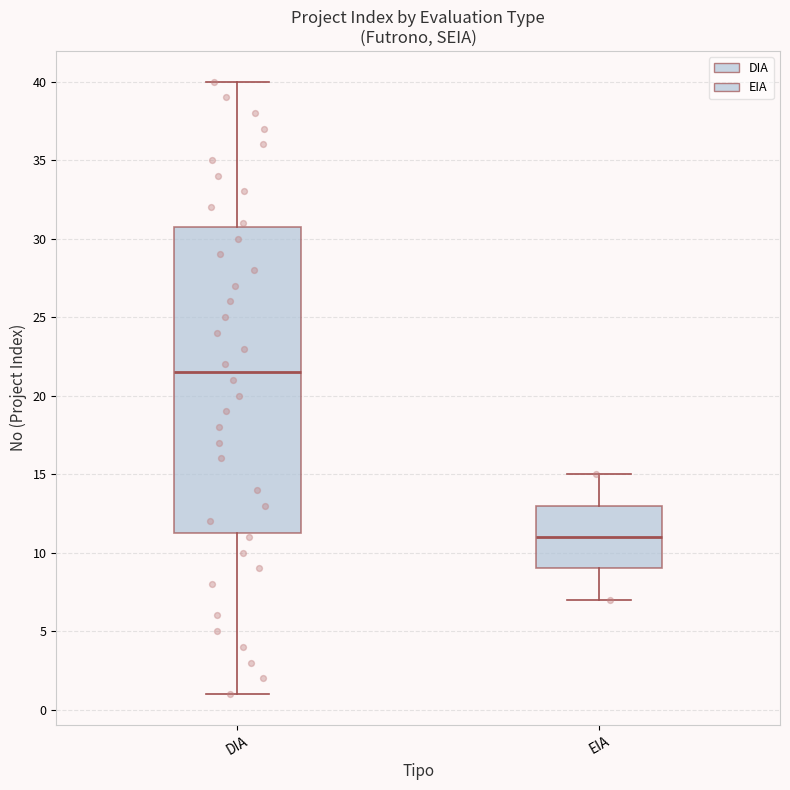

Where is the lower edge of the box for EIA on the y-axis? The values are not printed on the chart, so give them approximately, as read against the axis.

9.0